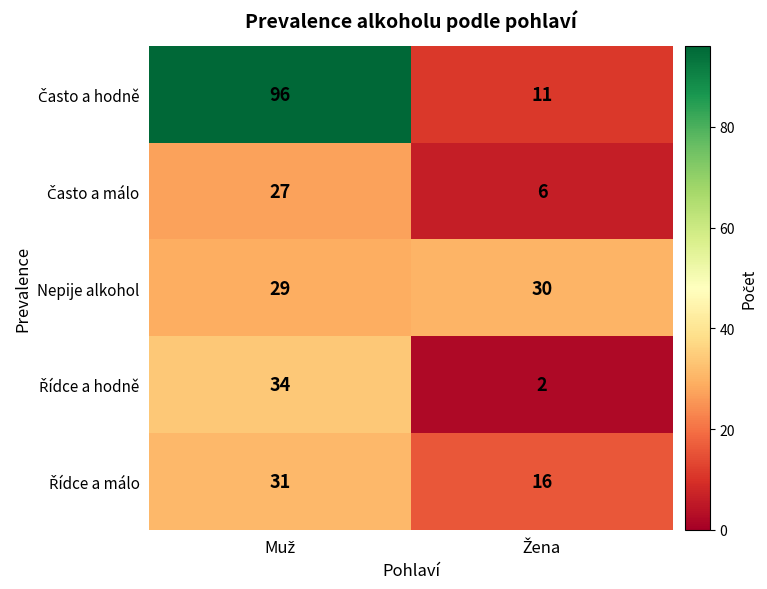

What is the average value of the Nepije alkohol series?

30